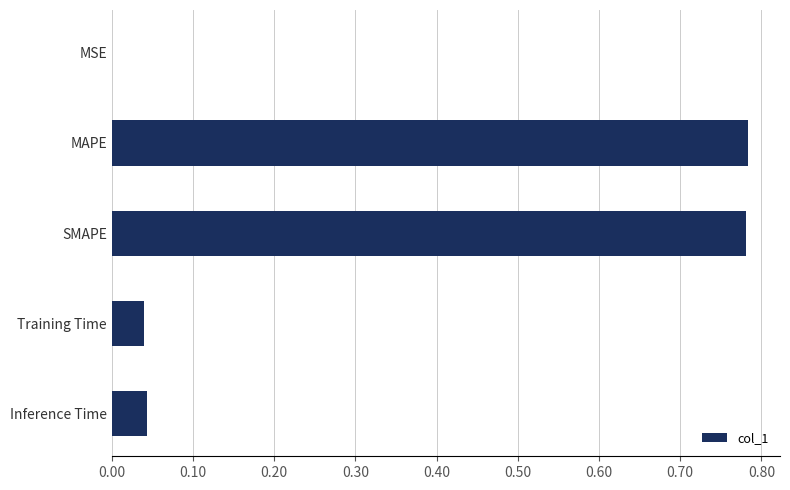

What is the change in value from SMAPE to Inference Time?

-0.7